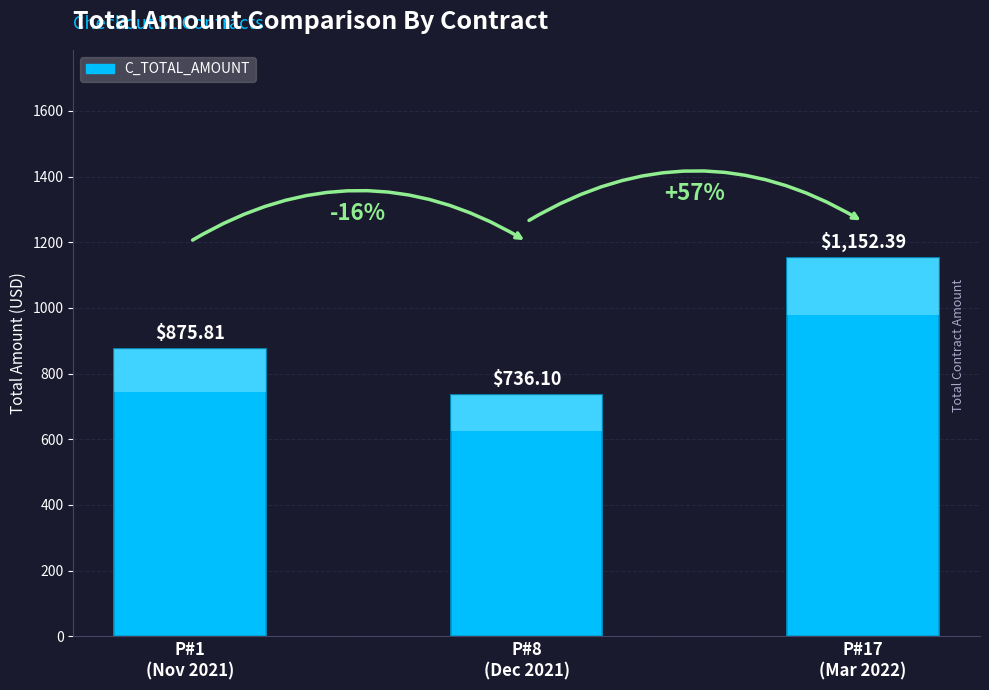

How many values are below 875?

1